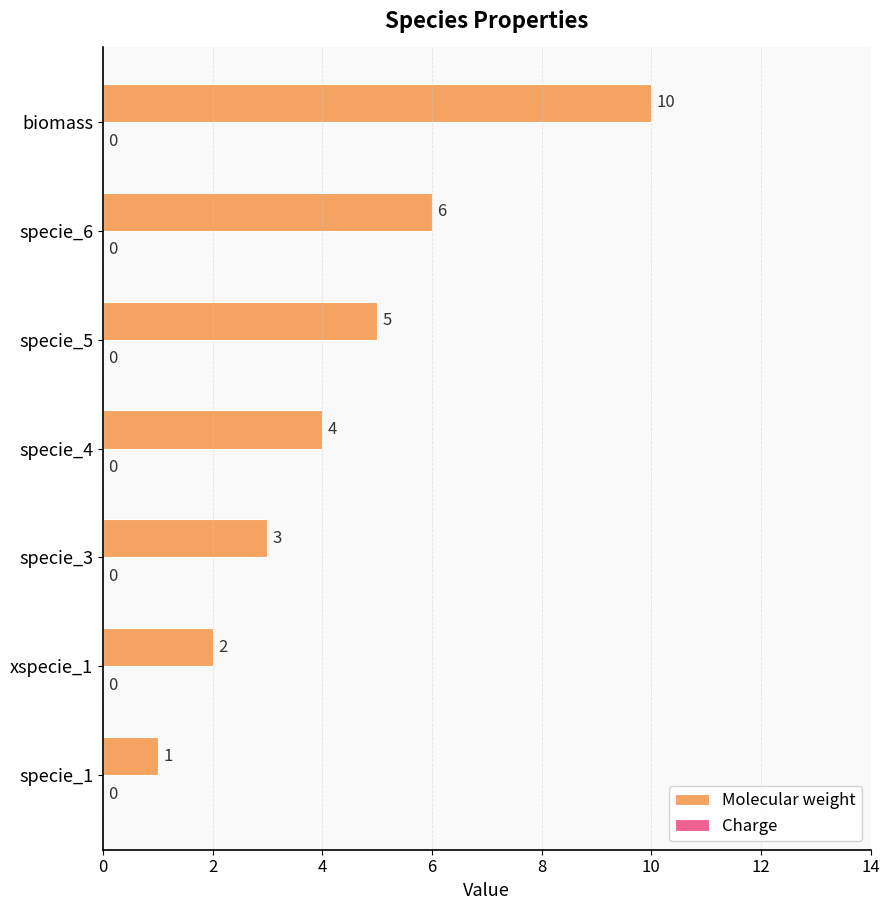

The chart shows a value of 4 at specie_4. True or false?

True